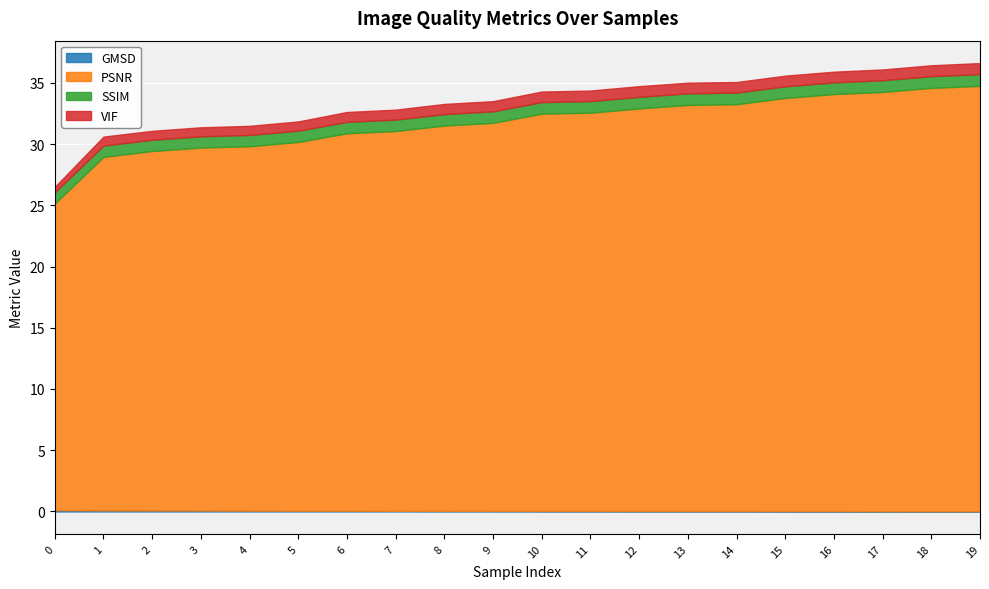

What is the spread (max minus min) of values at 12?

32.8